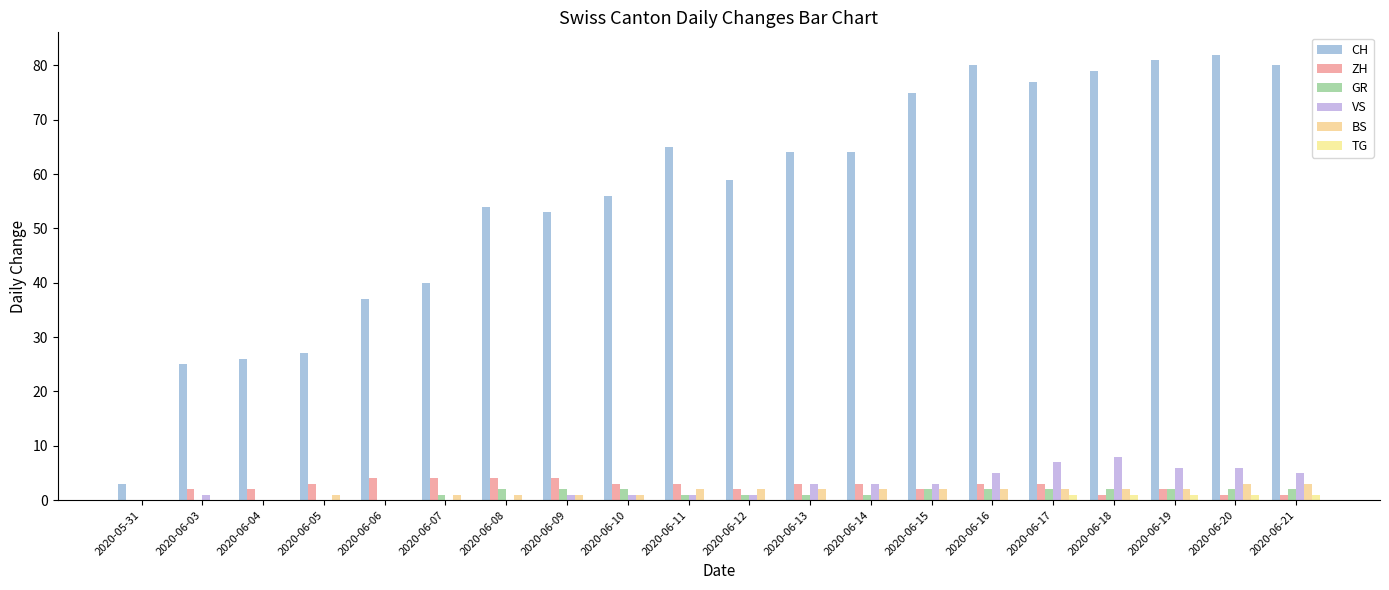

List the series in order of their peak value, lowest first.

TG, GR, BS, ZH, VS, CH